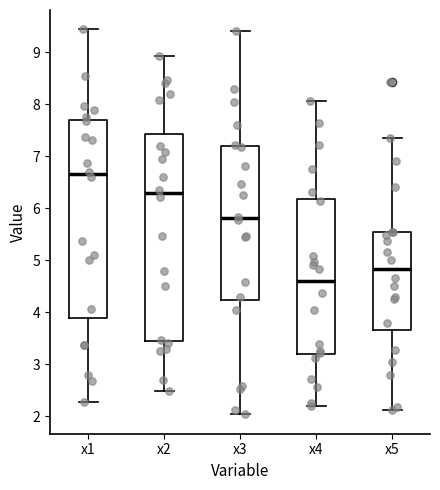

Reading left to right, transcribe this box plot: for each box, give where its median line is, the range the box spans, and where its two whiskers end, as read against the y-axis. The values are not printed on the chart, so give them approximately, as read against the axis.

x1: median 6.7, box 3.9 to 7.7, whiskers 2.3 to 9.4
x2: median 6.3, box 3.5 to 7.4, whiskers 2.5 to 8.9
x3: median 5.8, box 4.2 to 7.2, whiskers 2.0 to 9.4
x4: median 4.6, box 3.2 to 6.2, whiskers 2.2 to 8.1
x5: median 4.8, box 3.7 to 5.5, whiskers 2.1 to 7.3